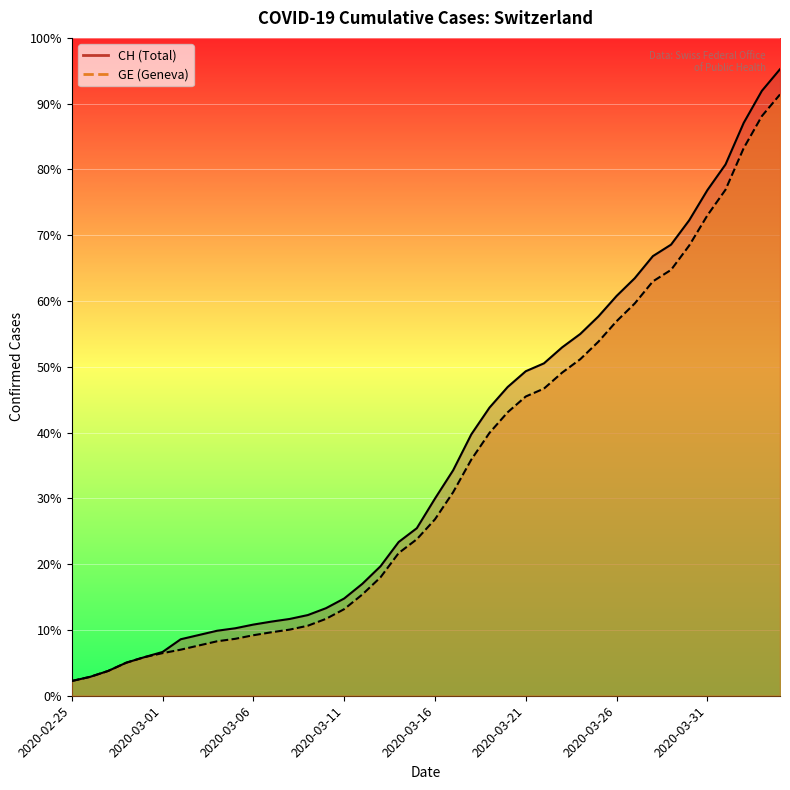

What is the total value across all series at 2020-03-02?

2607